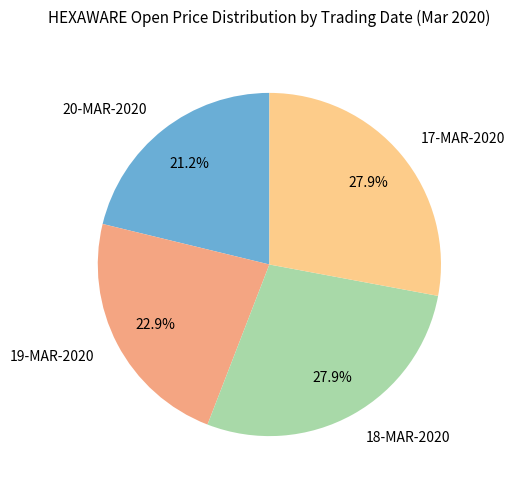

Is there any slice that represents more than half of the pie?

No